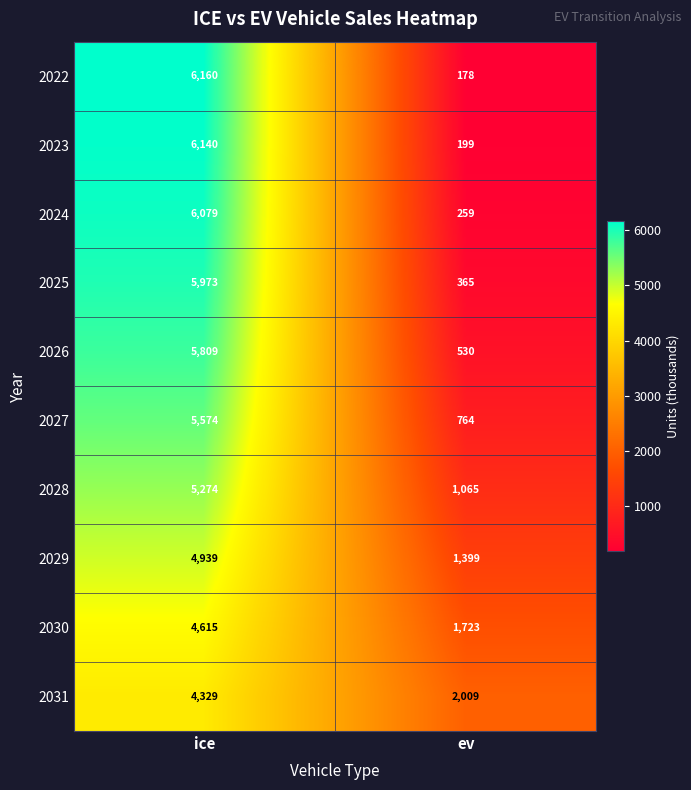

At which category does the chart reach its minimum across all series?

ev